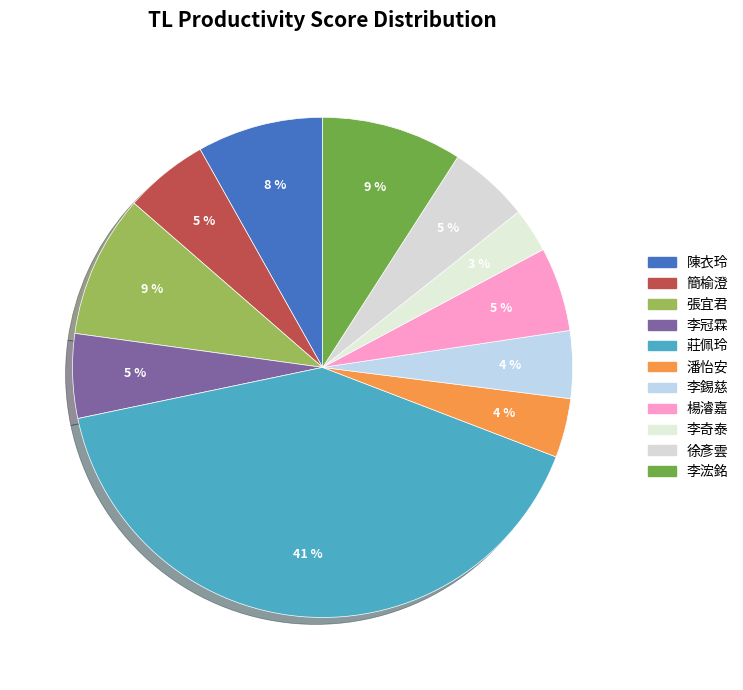

What percentage is NOT represented by 潘怡安?

96.2%